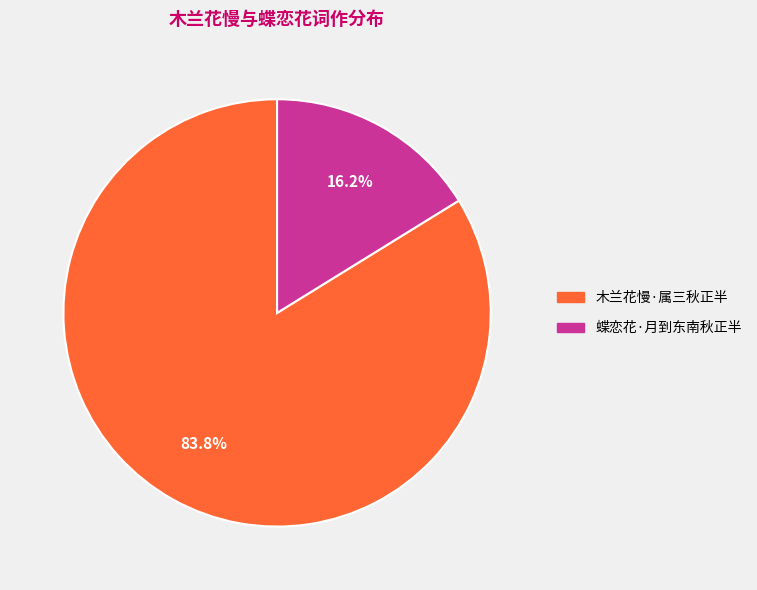

Rank the categories by value from lowest to highest.

蝶恋花·月到东南秋正半, 木兰花慢·属三秋正半